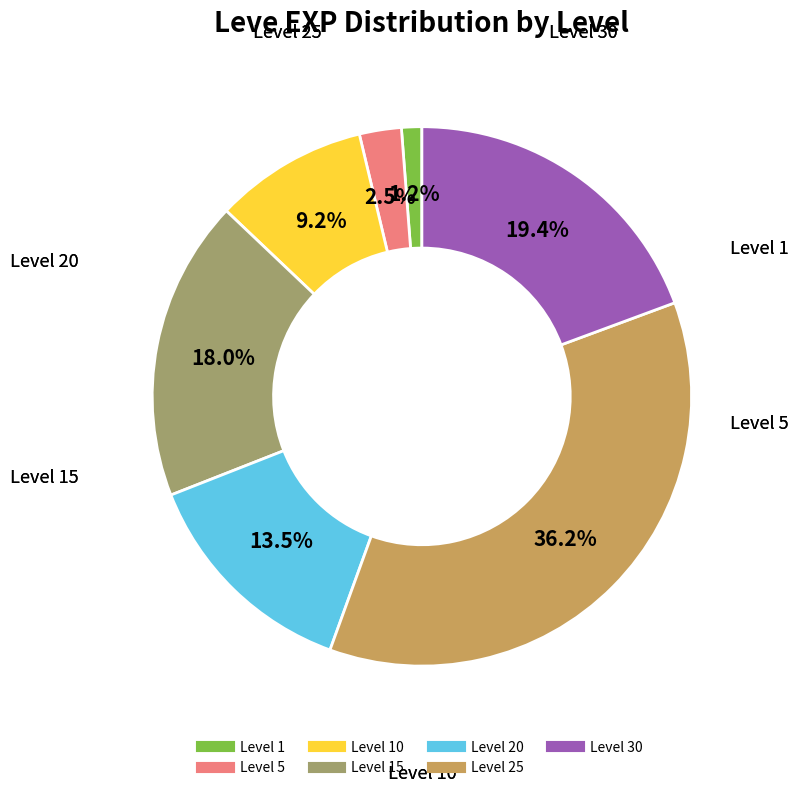

Is there any slice that represents more than half of the pie?

No